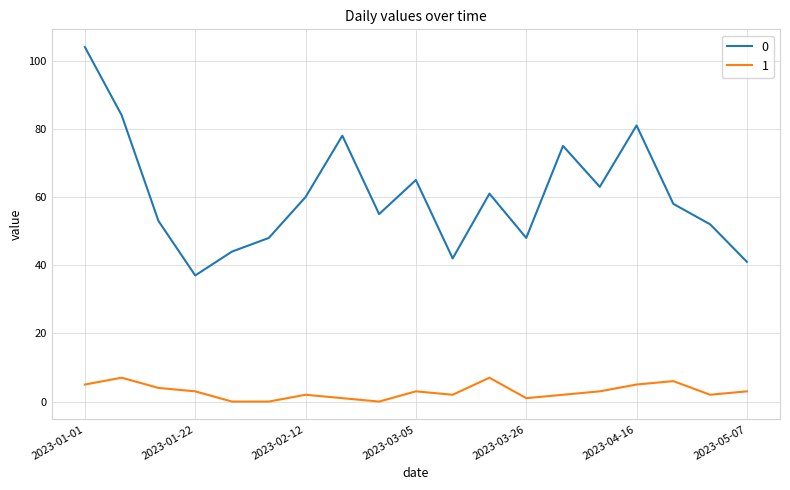

What is the maximum value shown in the chart?

104